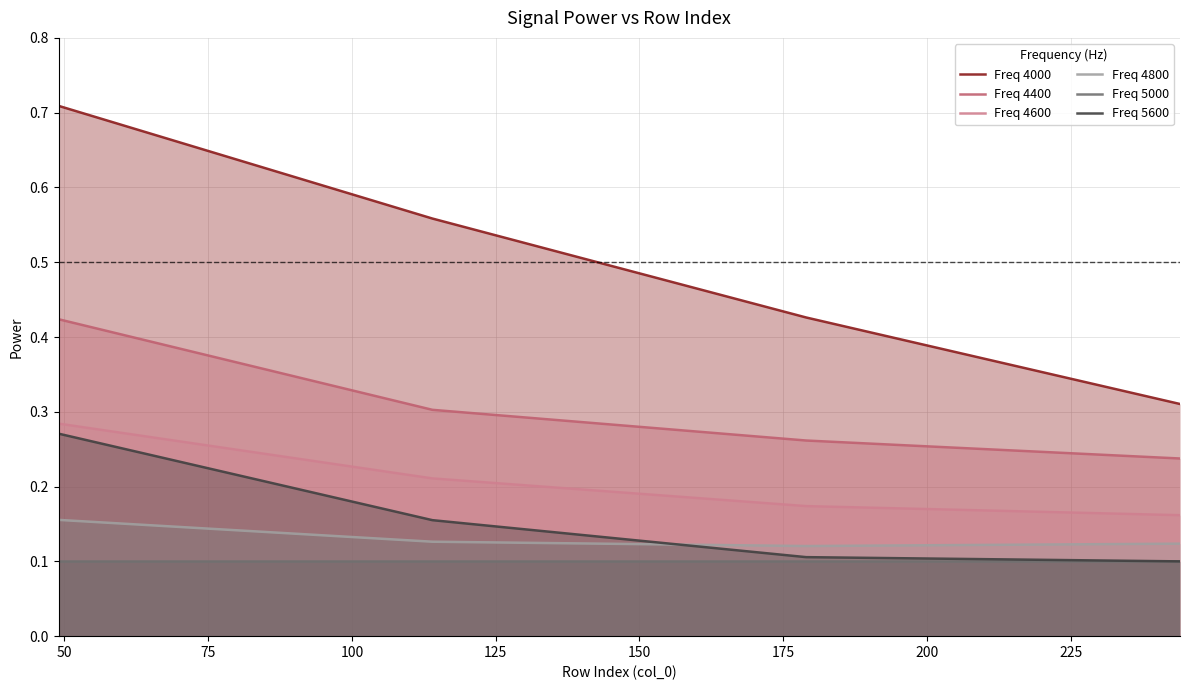

What is the value of the Freq 4000 point at the 1st from the left?

0.7